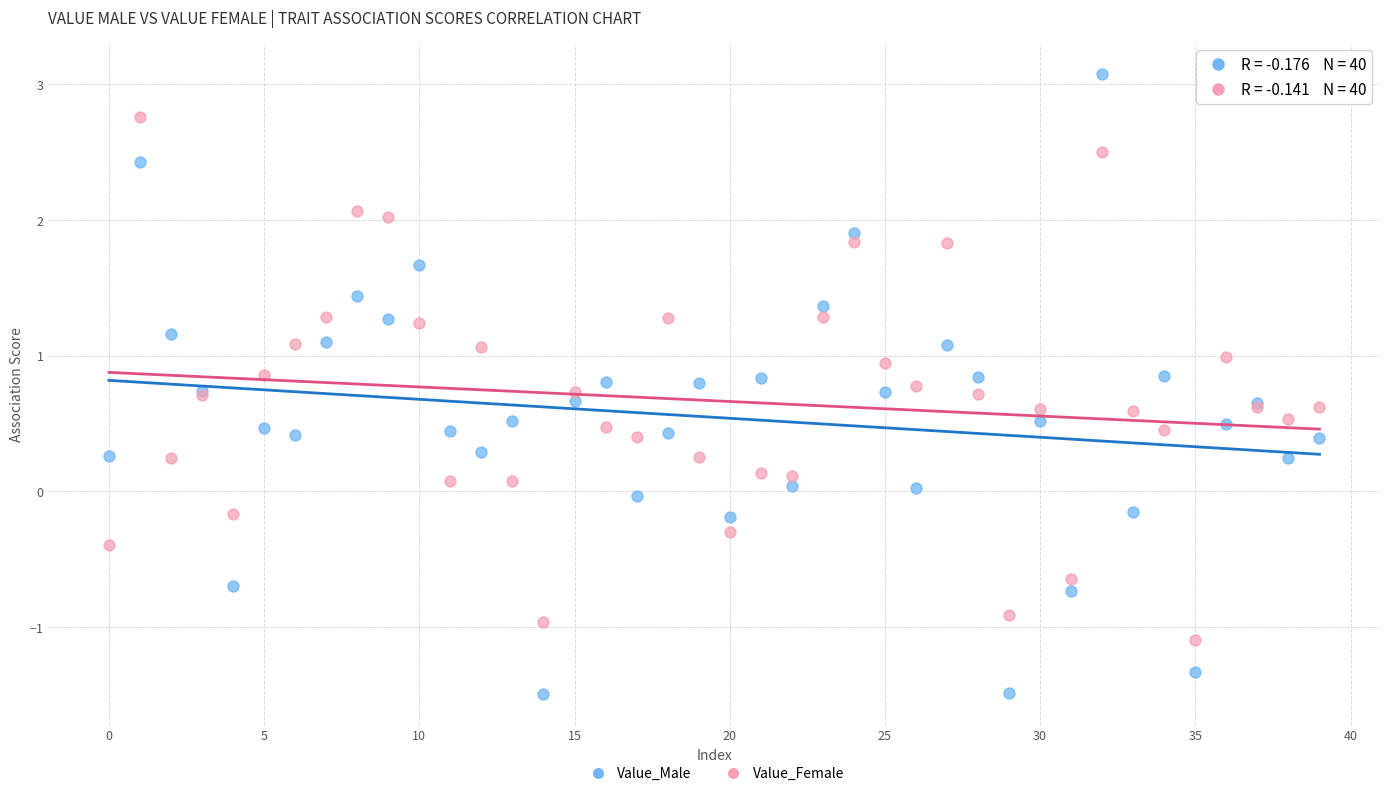

Which series contains the lowest Y value?

Value_Male